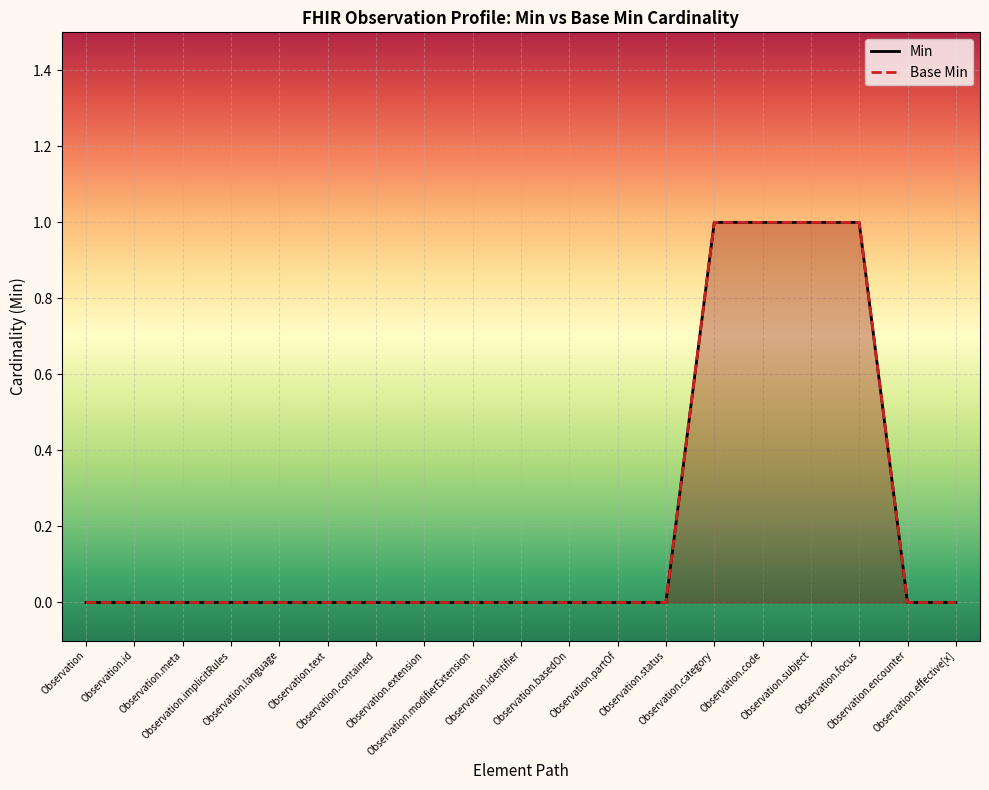

What are all the series names shown in the legend?

Min, Base Min